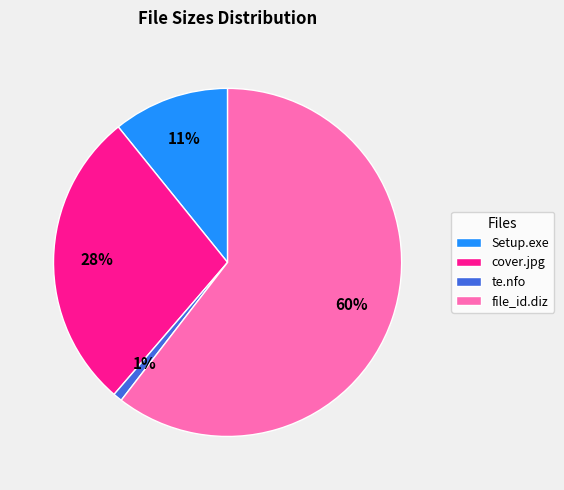

Between Setup.exe and cover.jpg, which is larger?

cover.jpg